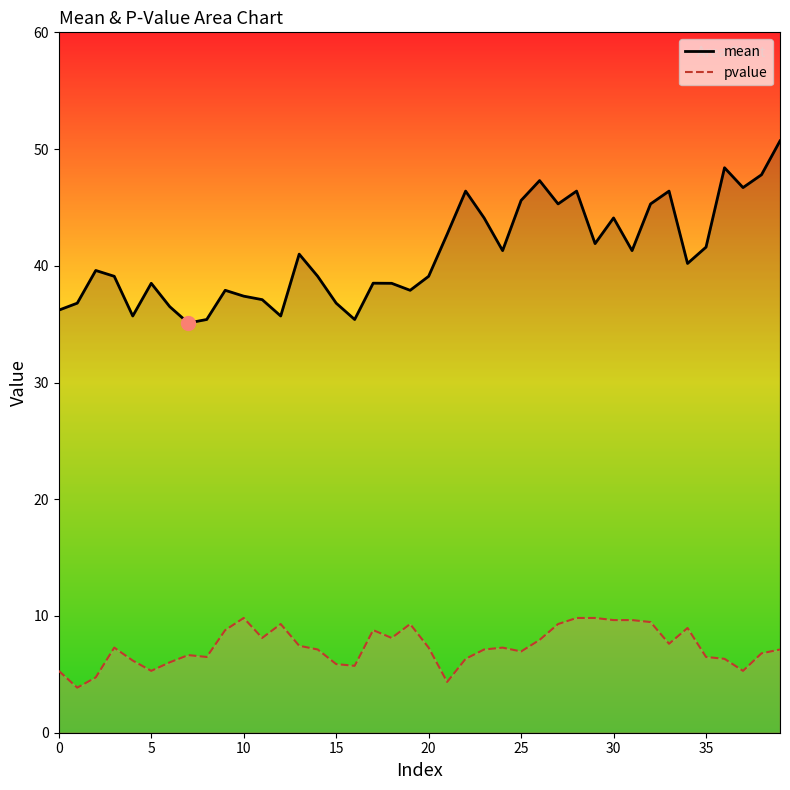

True or false: pvalue and mean intersect in this chart.

False